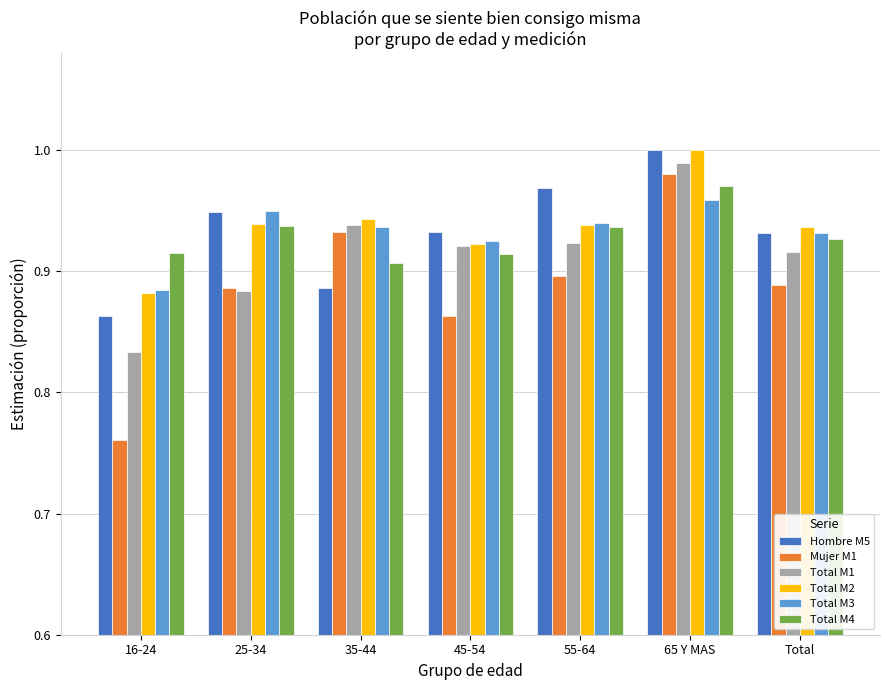

How many groups of bars are there?

7